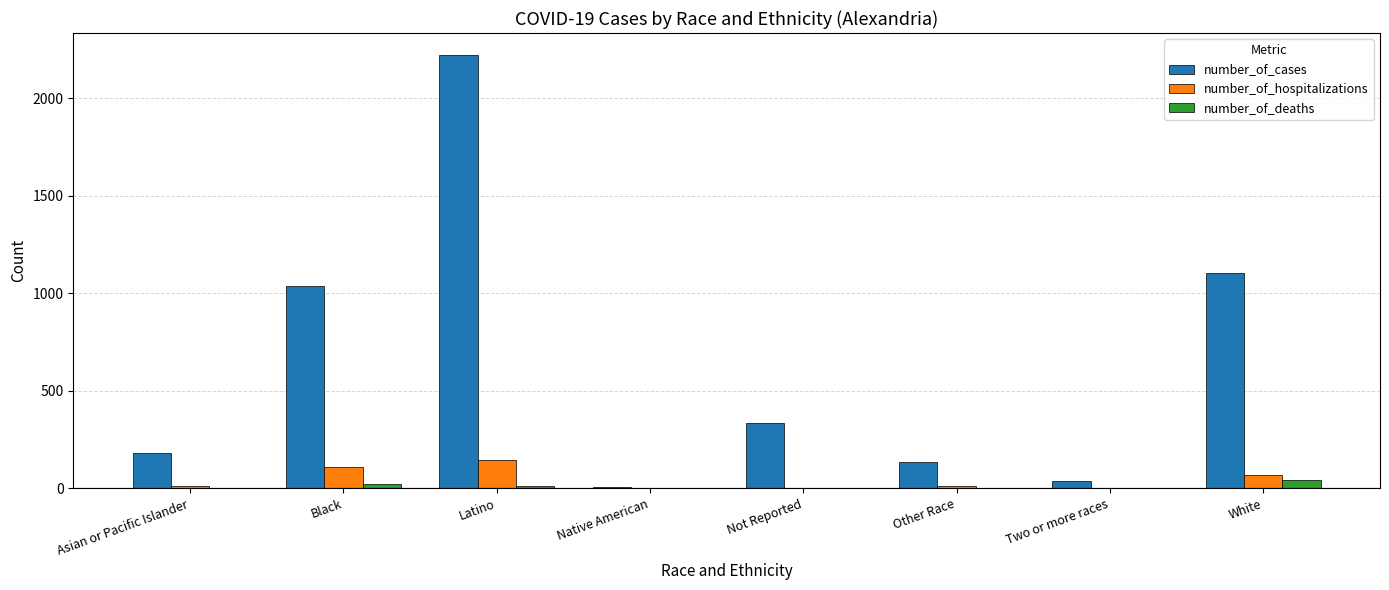

At which label is number_of_hospitalizations closest to 72?

White